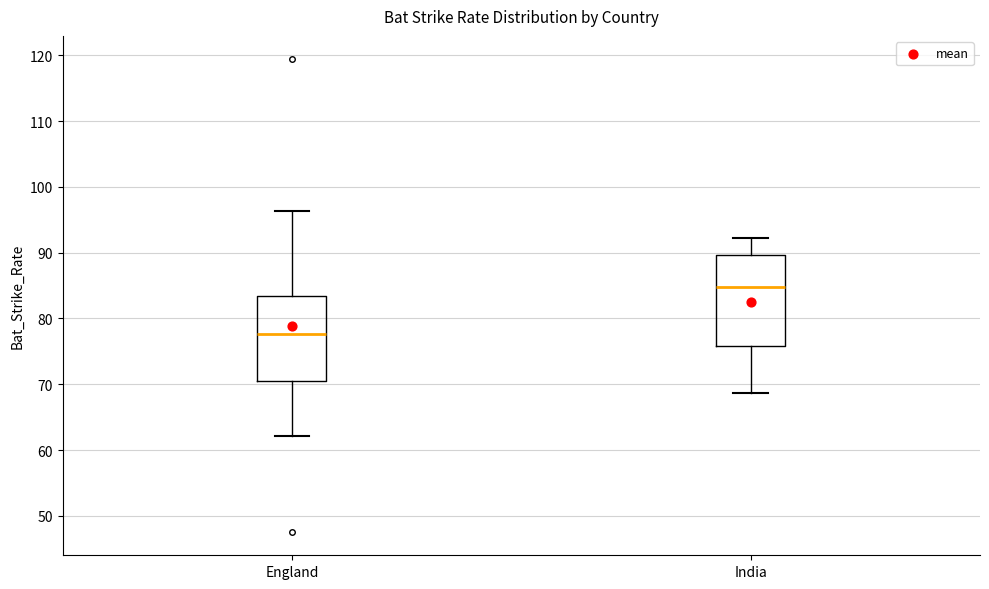

Where is the upper edge of the box for India on the y-axis? The values are not printed on the chart, so give them approximately, as read against the axis.

90